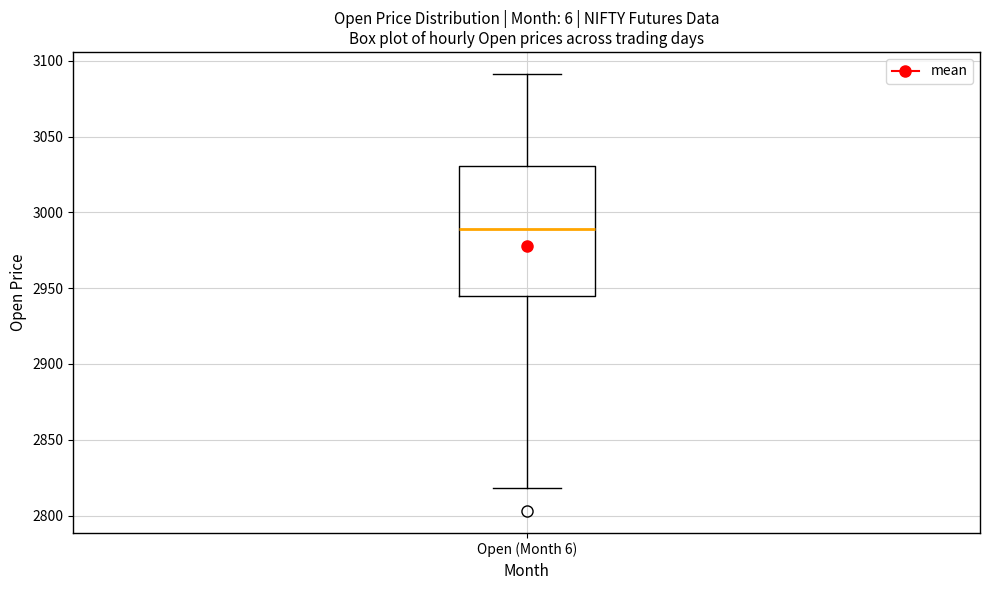

Where is the upper edge of the box for Open (Month 6) on the y-axis? The values are not printed on the chart, so give them approximately, as read against the axis.

3030